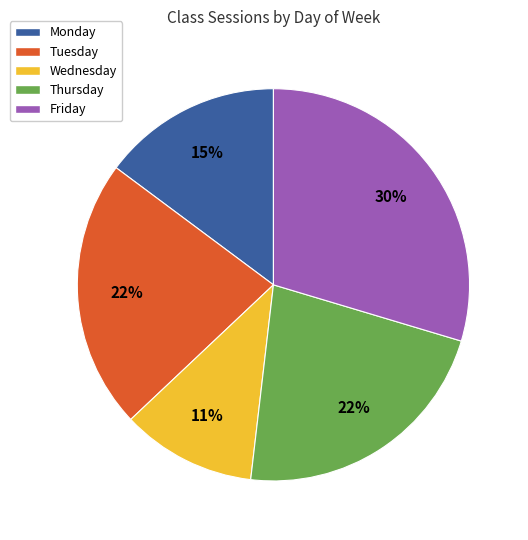

Approximately how many times larger is the value at Tuesday compared to Monday?

1.5